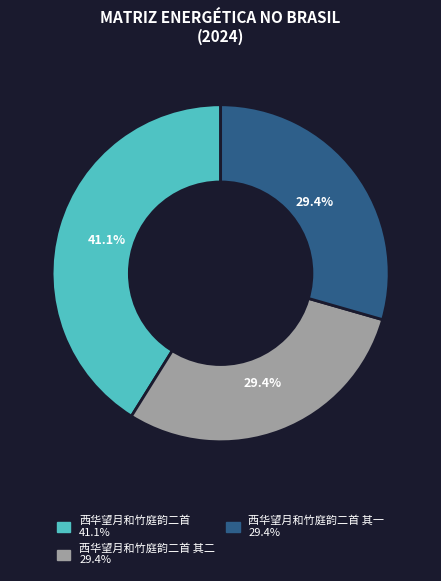

Is there any slice that represents more than half of the pie?

No